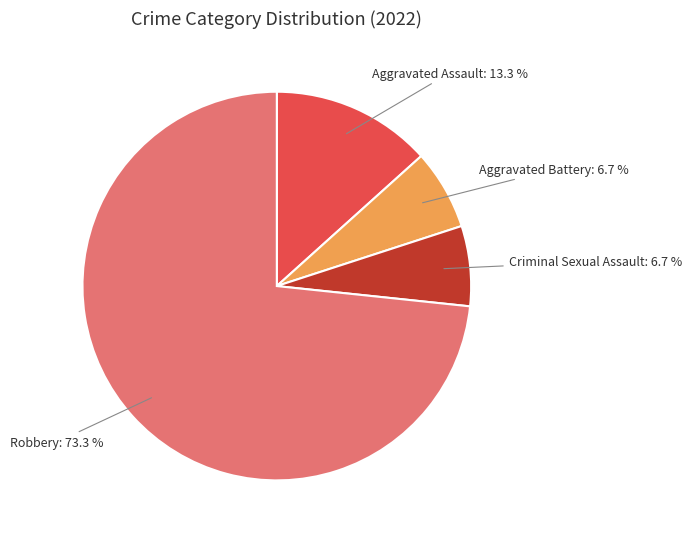

Is there a majority slice in this chart?

Yes